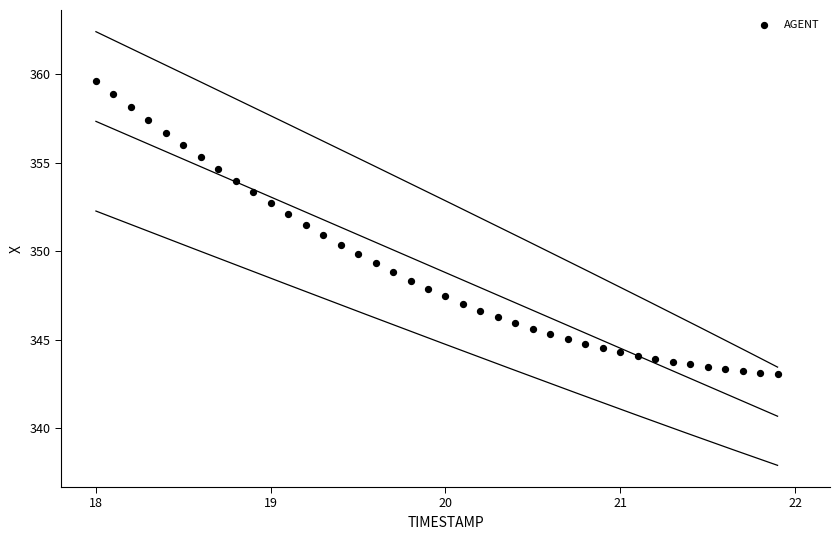

What is the range of X values (max minus min)?

3.9